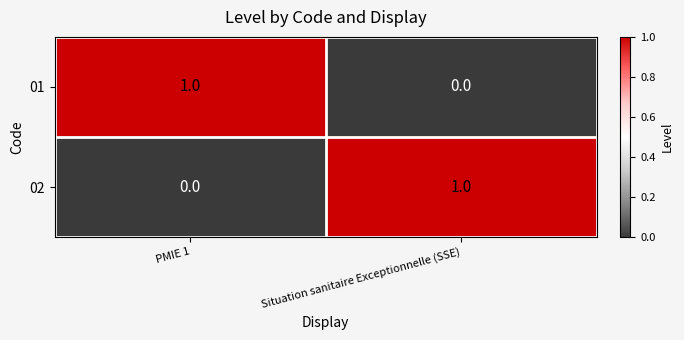

At Situation sanitaire Exceptionnelle (SSE), list the series in order from largest to smallest.

02, 01